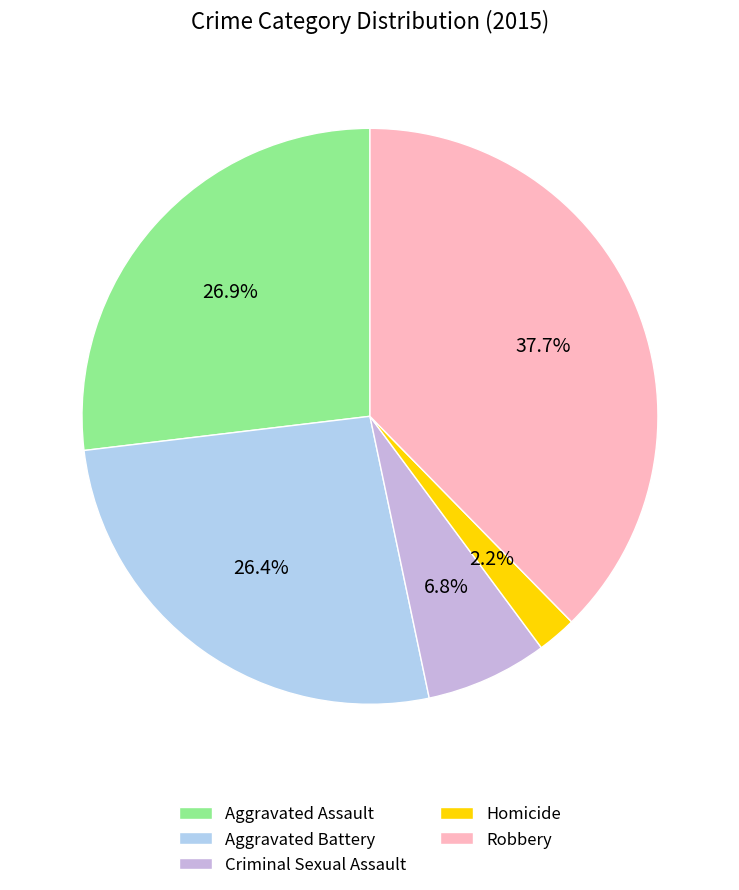

Does any single category account for the majority?

No